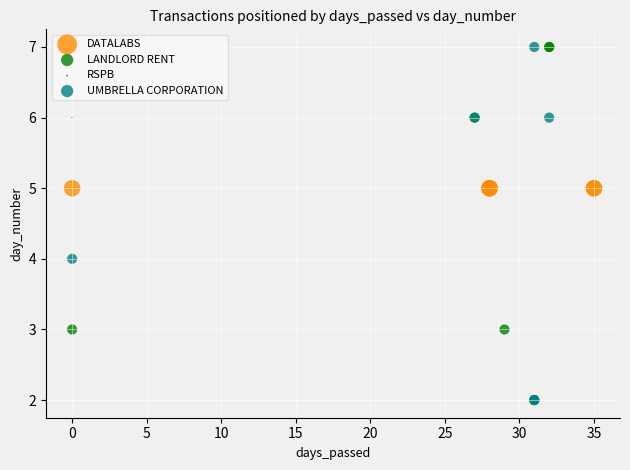

What are all the series names shown in the legend?

DATALABS, LANDLORD RENT, RSPB, UMBRELLA CORPORATION